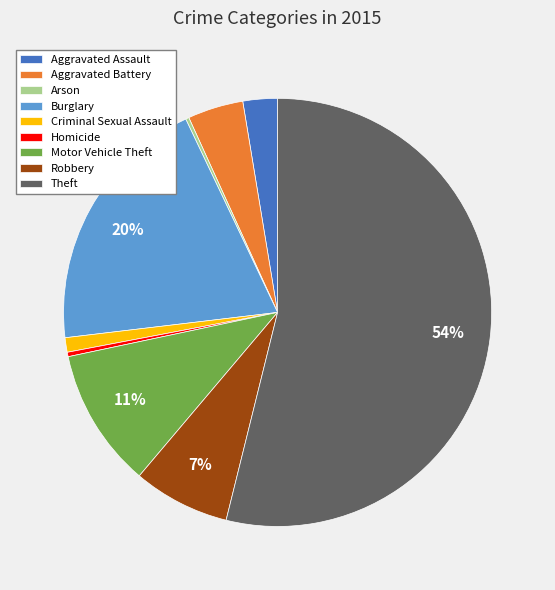

What percentage is the Robbery slice, to the nearest percent?

7%